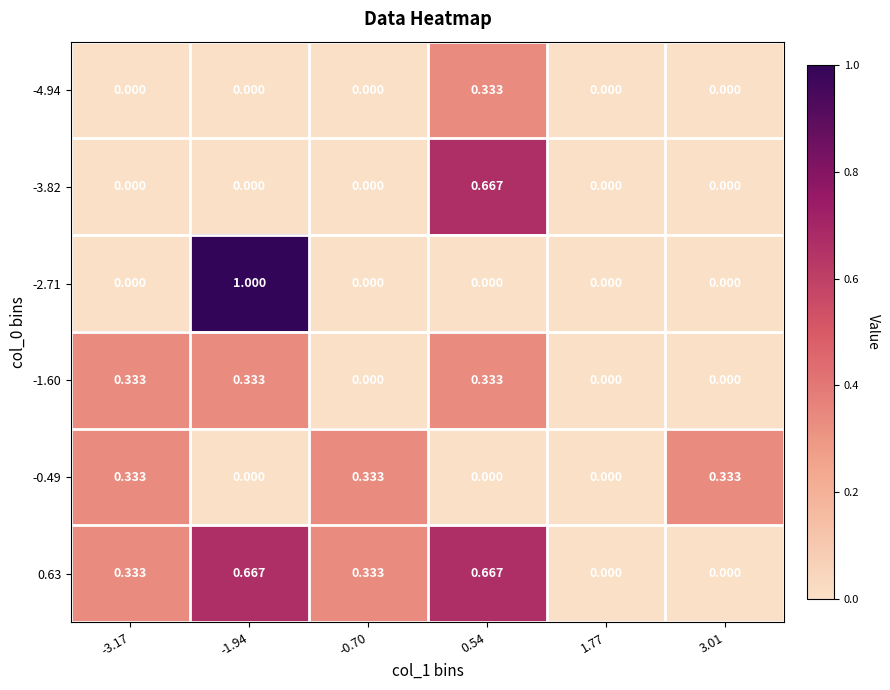

Is the value of -3.82 at 0.54 greater than the value of -0.49 at 3.01?

Yes